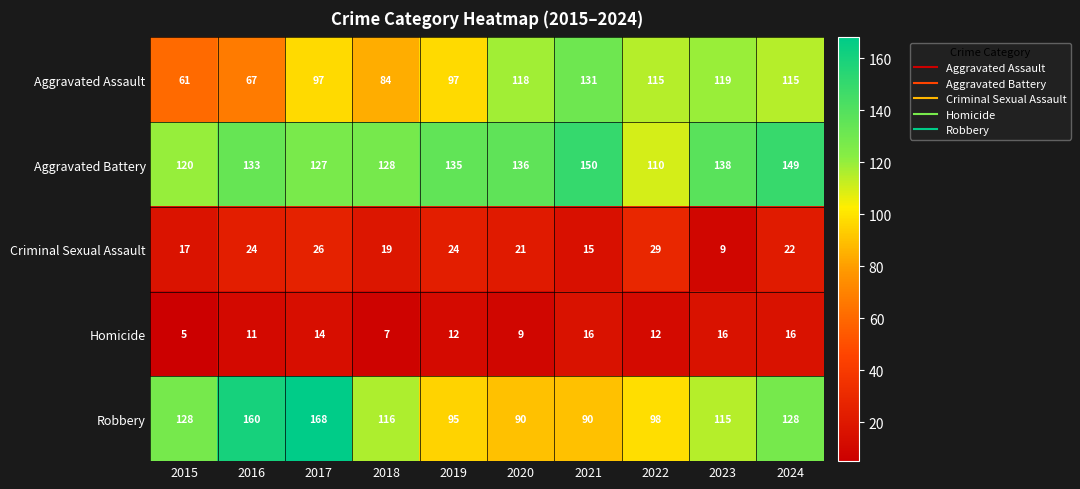

The value of Robbery at 2022 is 58. True or false?

False